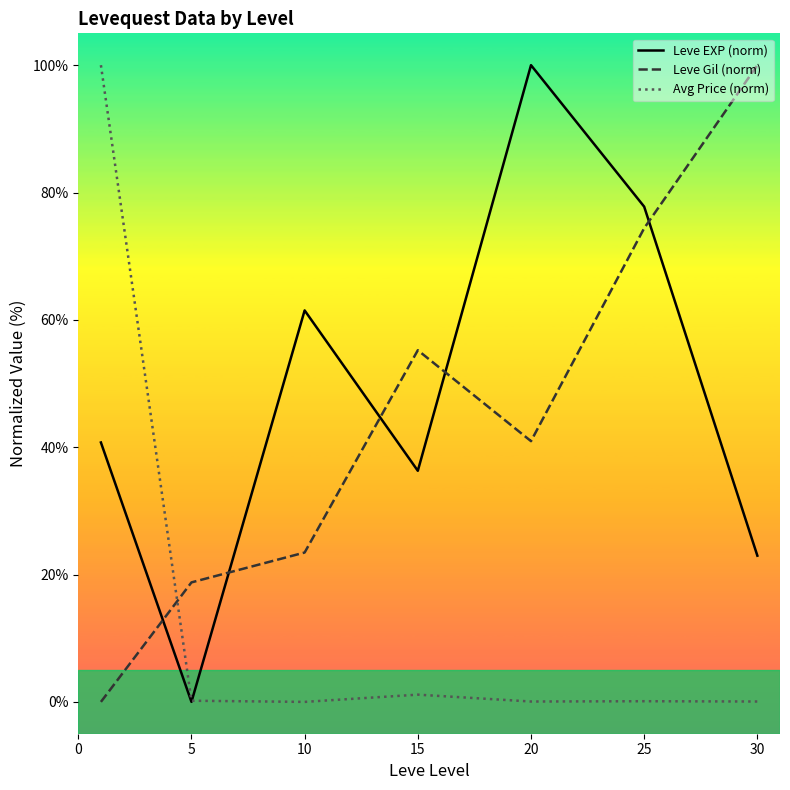

In Leve Gil (norm), how many points are higher than both neighbors (excluding endpoints)?

1